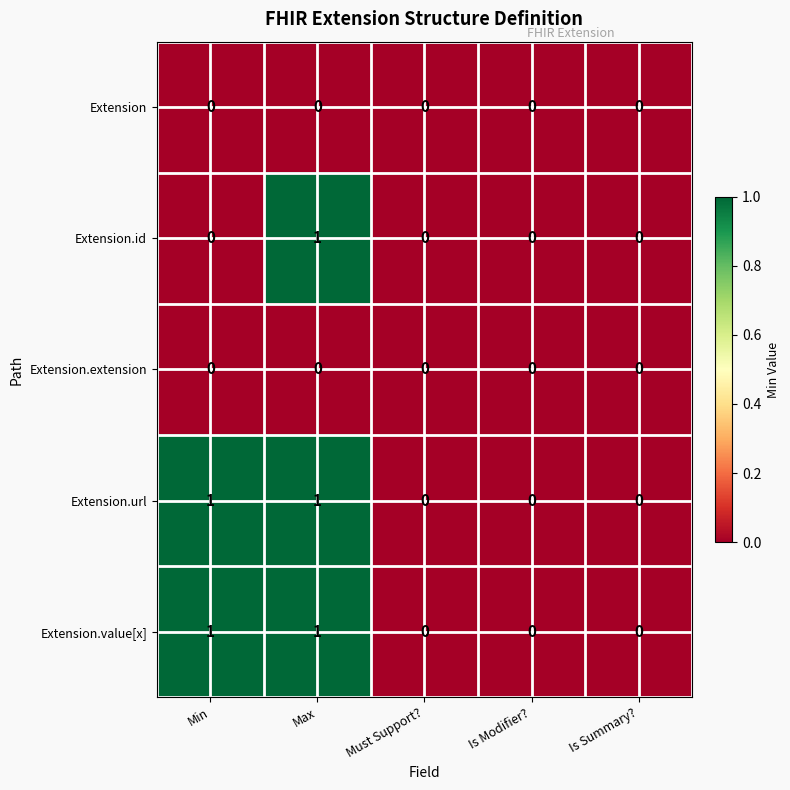

Between Min and Max, which series saw the biggest shift?

Extension.id